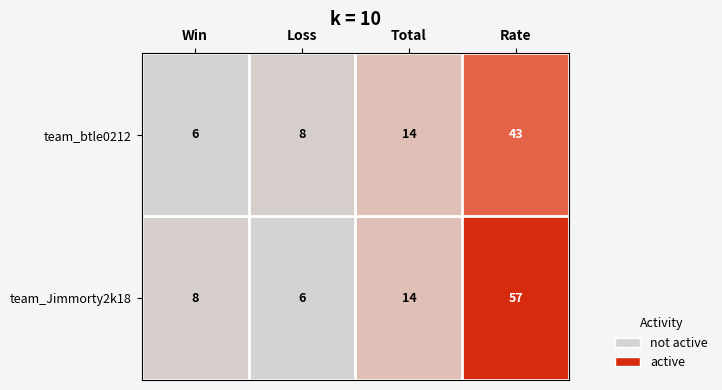

Which series has the widest spread of values?

team_Jimmorty2k18